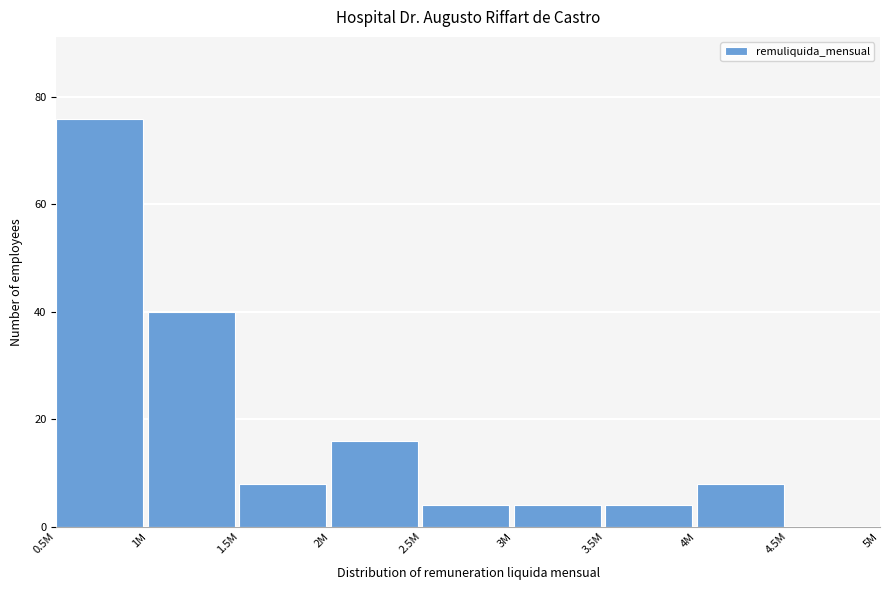

Reading right to left, transcribe all the data shown in this chart.

4.5M=0	4M=8	3.5M=4	3M=4	2.5M=4	2M=16	1.5M=8	1M=40	0.5M=76